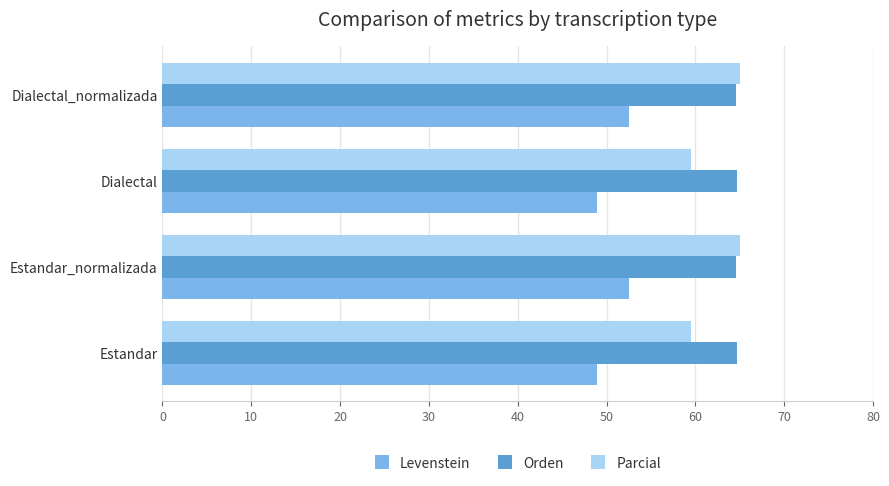

What is the maximum value shown in the chart?

65.0